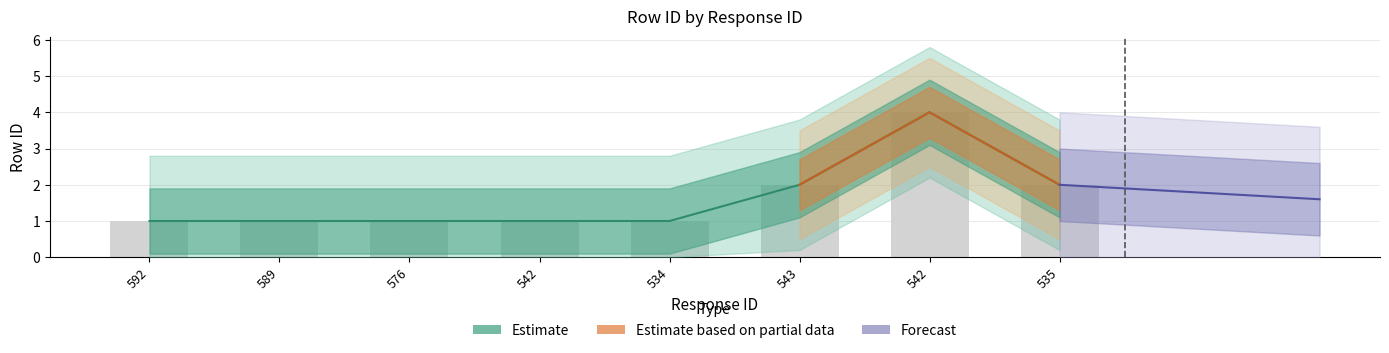

Does the chart contain any negative values?

No